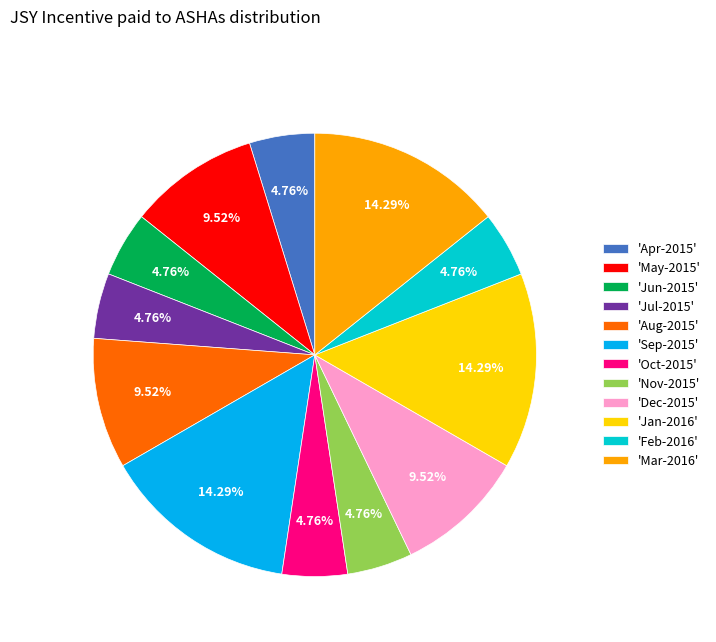

Approximately how many times larger is the value at 'Feb-2016' compared to 'Aug-2015'?

0.5